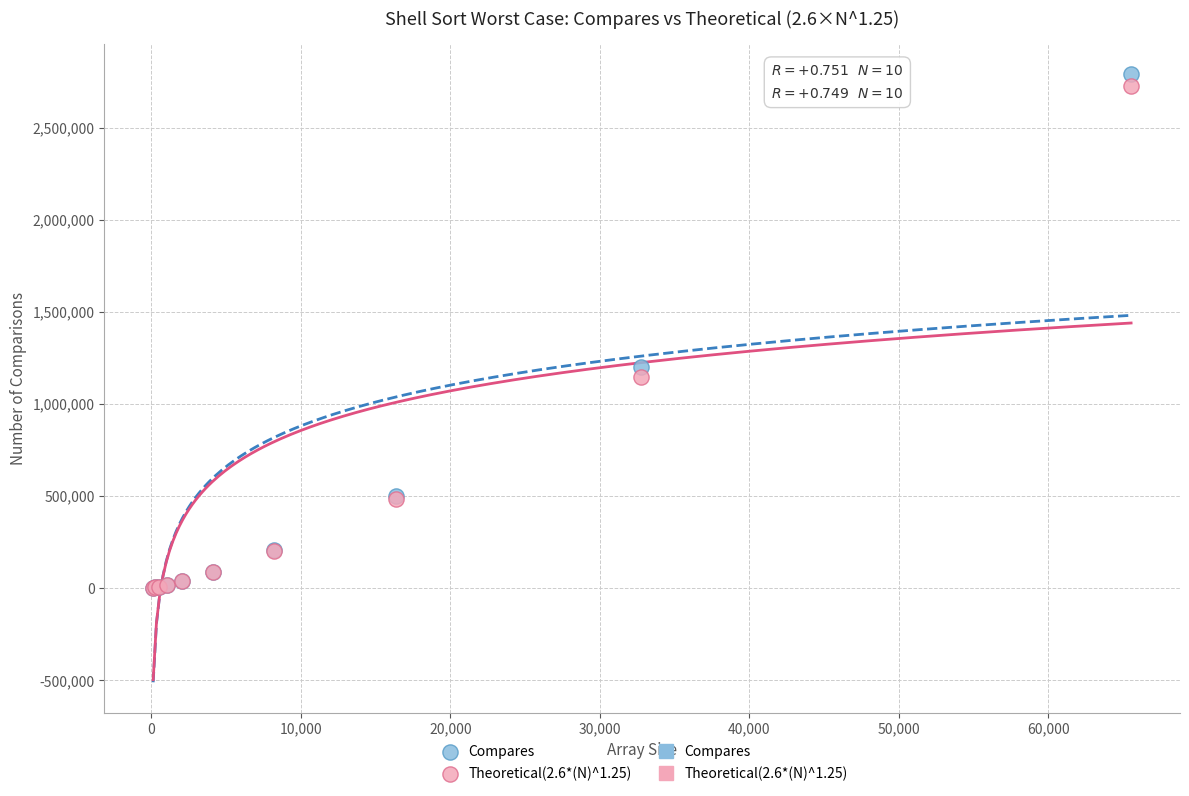

In the Compares series, what Y value is closest to 1395849?

1197551.0